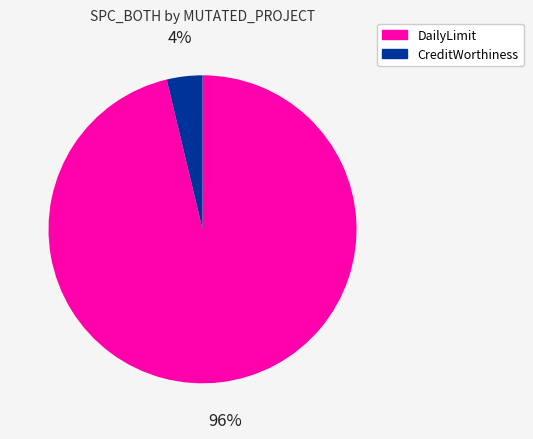

To the nearest percent, what is the average slice percentage?

50%